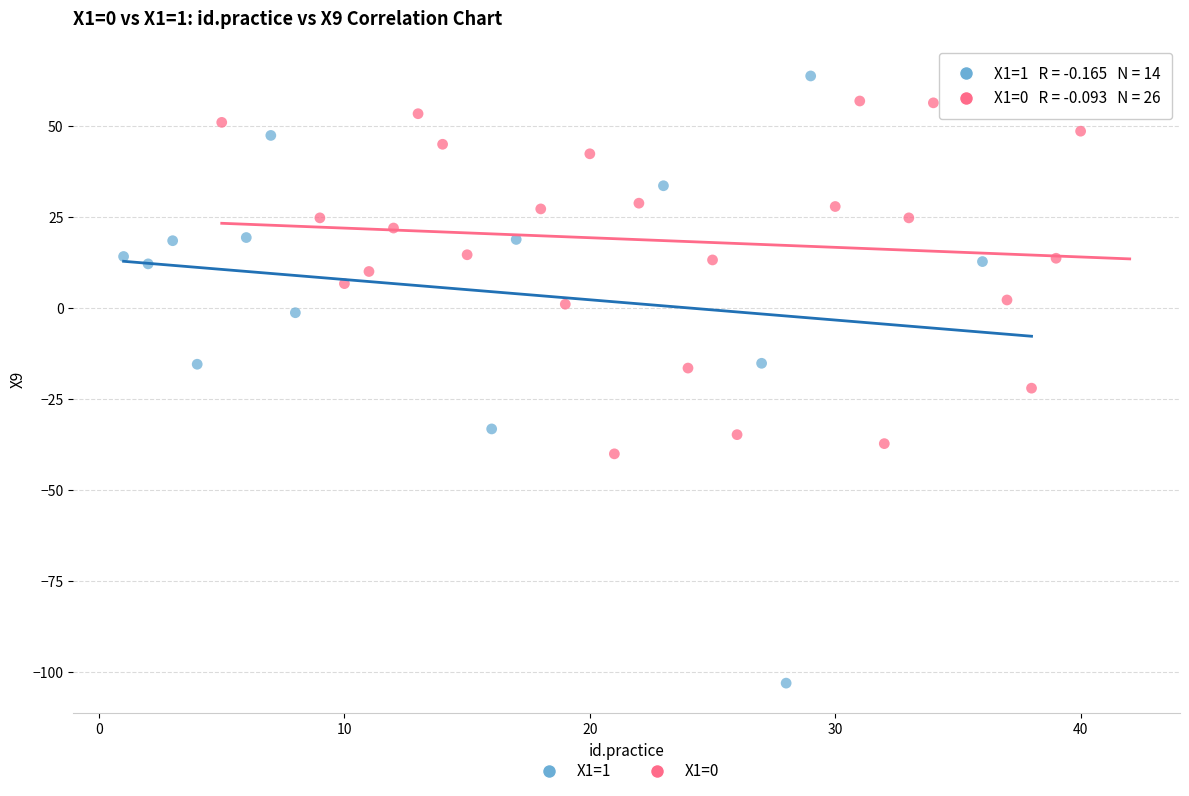

Which series has the widest spread of Y values?

X1=1